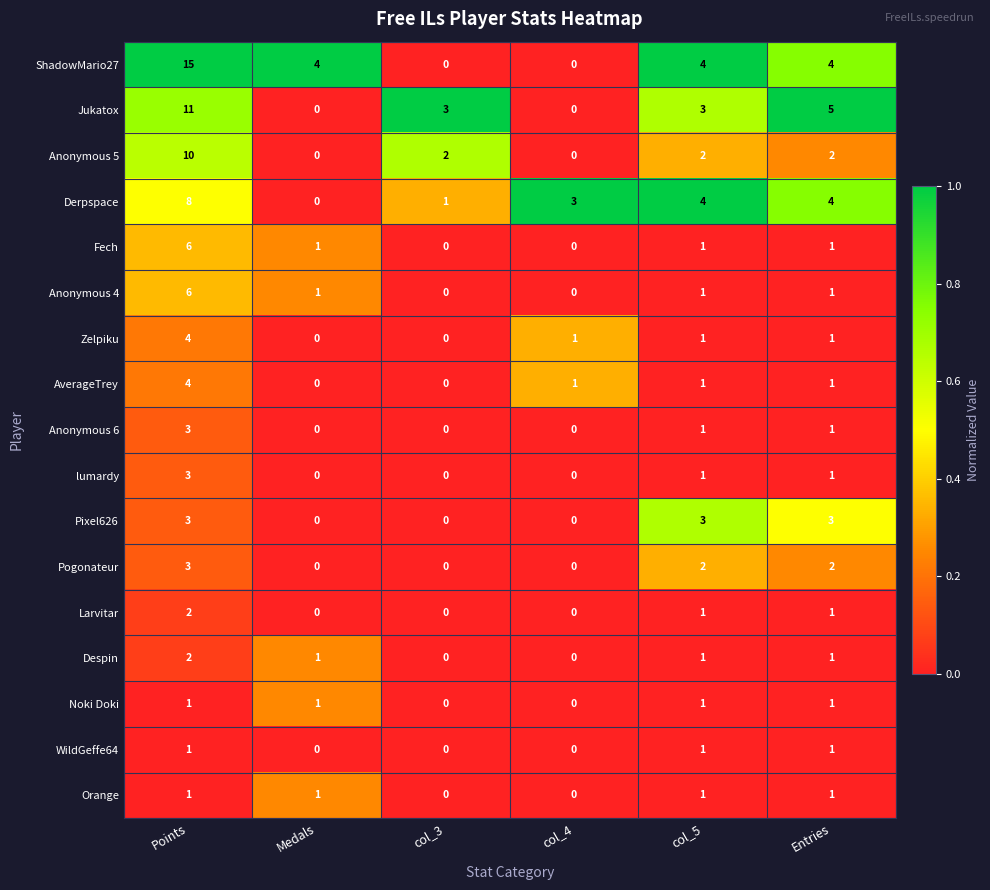

True or false: Pixel626 has a value of 3 at Points.

True